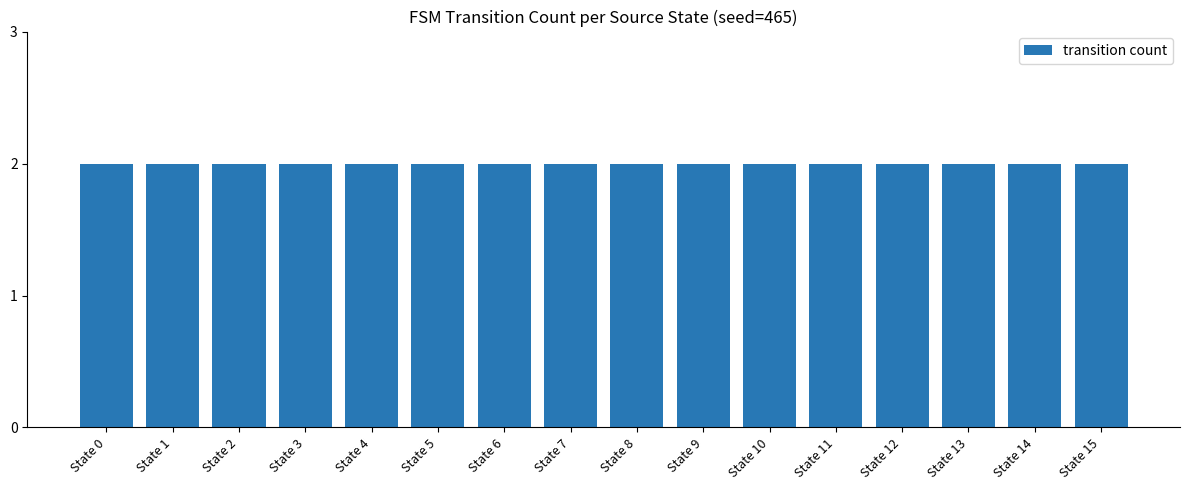

How many distinct data groups are displayed?

1